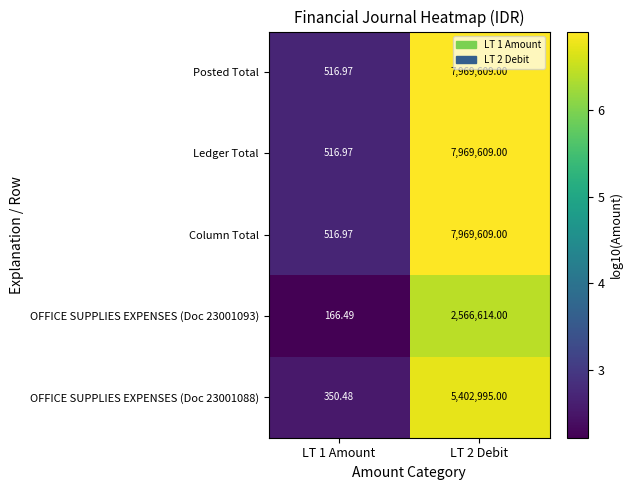

Is the value of Posted Total at LT 1 Amount greater than the value of OFFICE SUPPLIES EXPENSES (Doc 23001093) at LT 1 Amount?

Yes